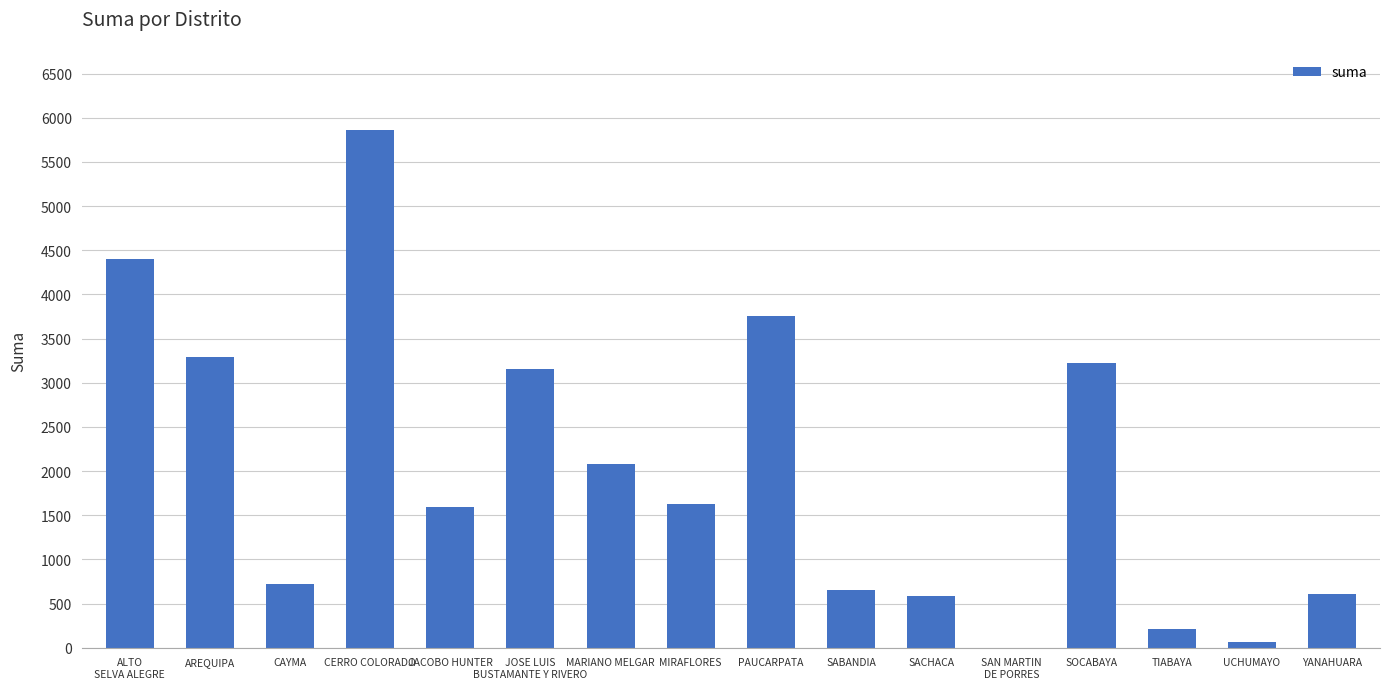

Which category has the highest value across all series?

CERRO COLORADO